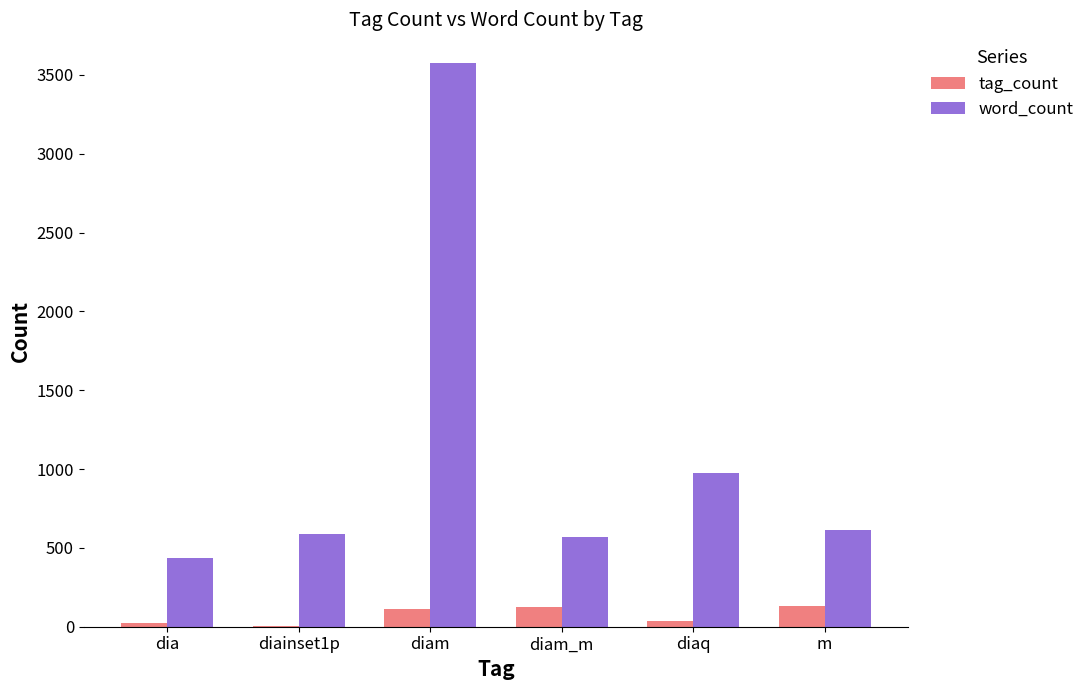

What is the highest value of the tag_count series?

132